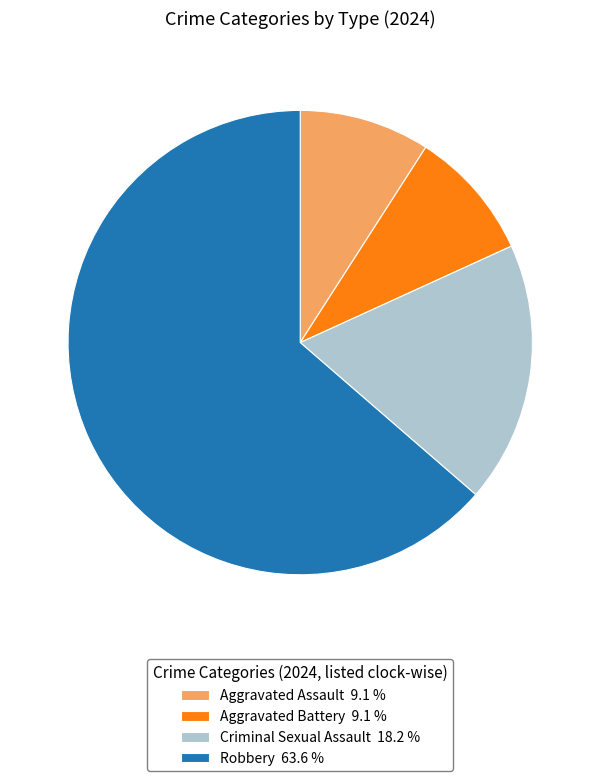

Which has a higher value, Criminal Sexual Assault 18.2 % or Aggravated Assault 9.1 %?

Criminal Sexual Assault 18.2 %